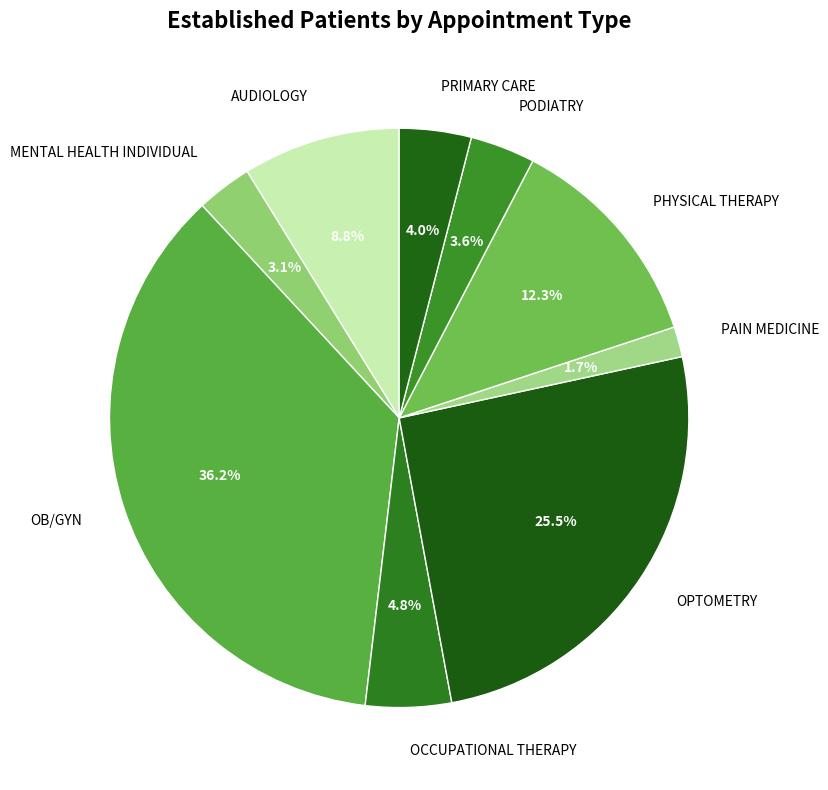

How much of the chart is everything except PRIMARY CARE?

96.0%